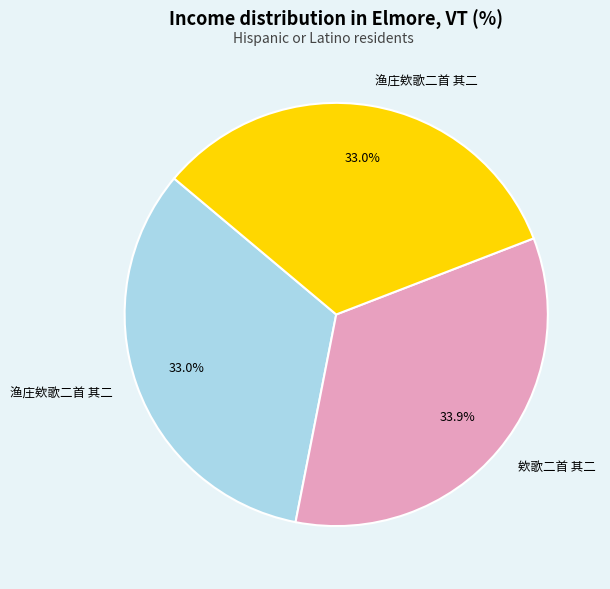

Is there any slice that represents more than half of the pie?

No